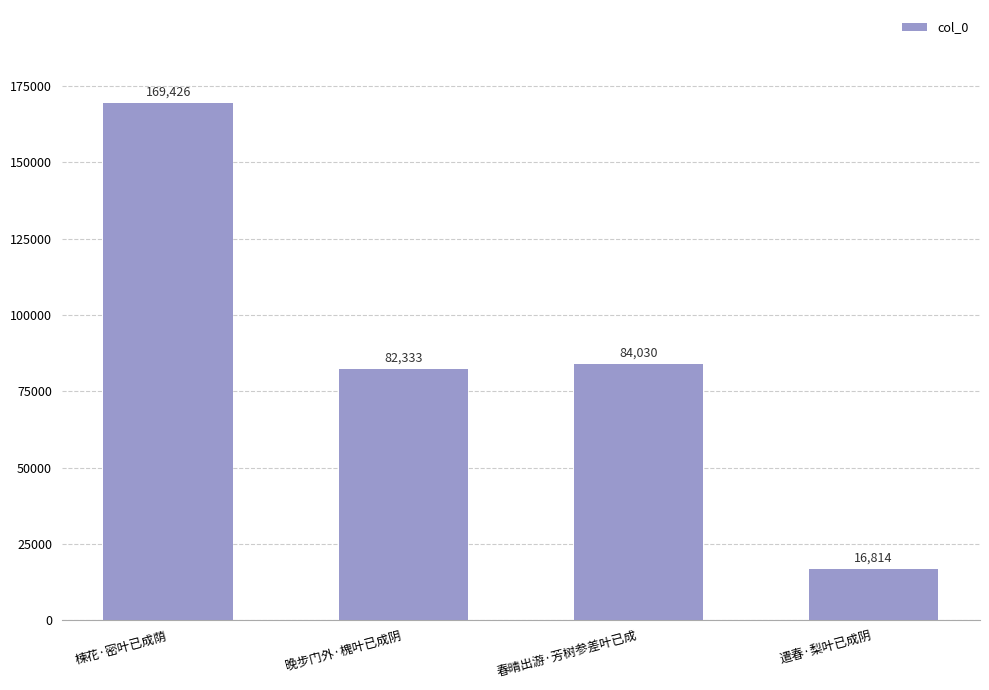

Where is the data nearest to the value 93120?

春晴出游·芳树参差叶已成